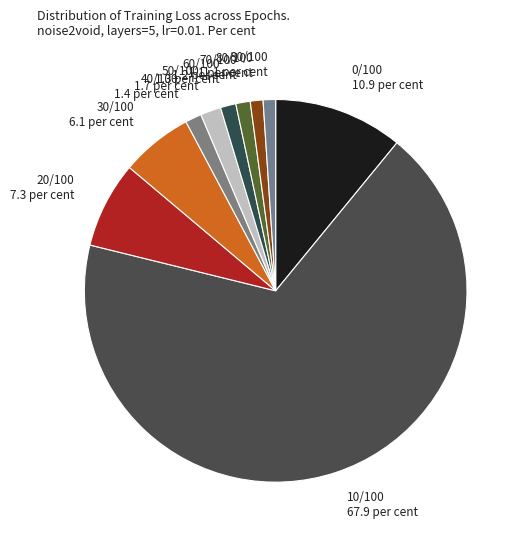

Which slice is the largest?

10/100